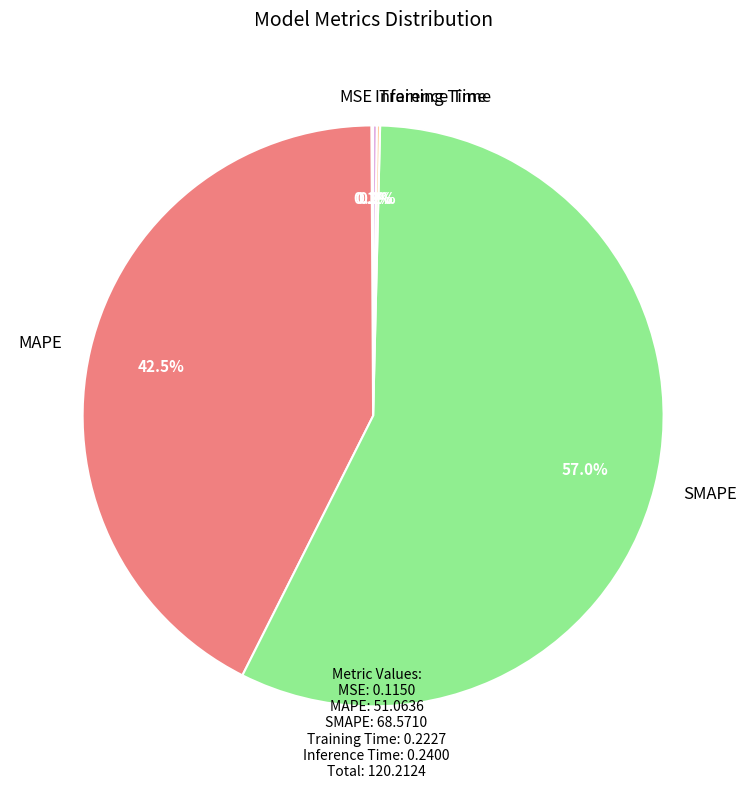

Combined, what portion of the pie is MAPE and SMAPE?

99.5%